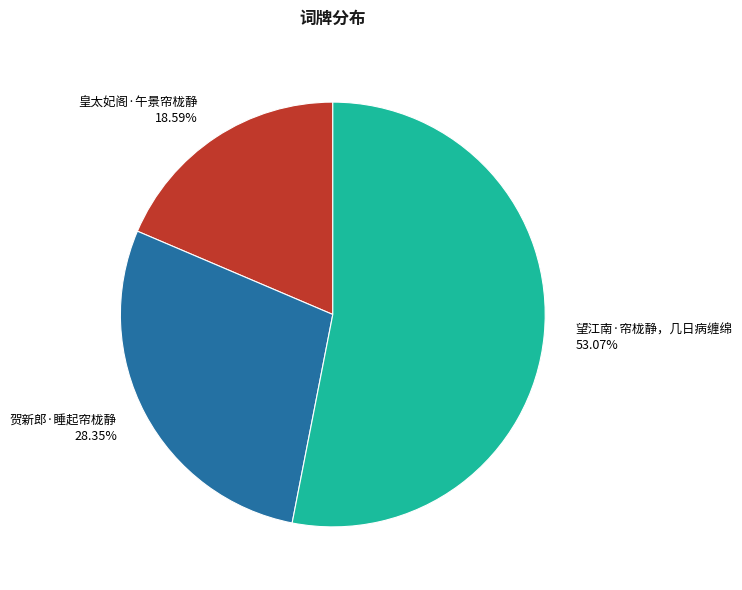

Count the number of slices in the pie.

3